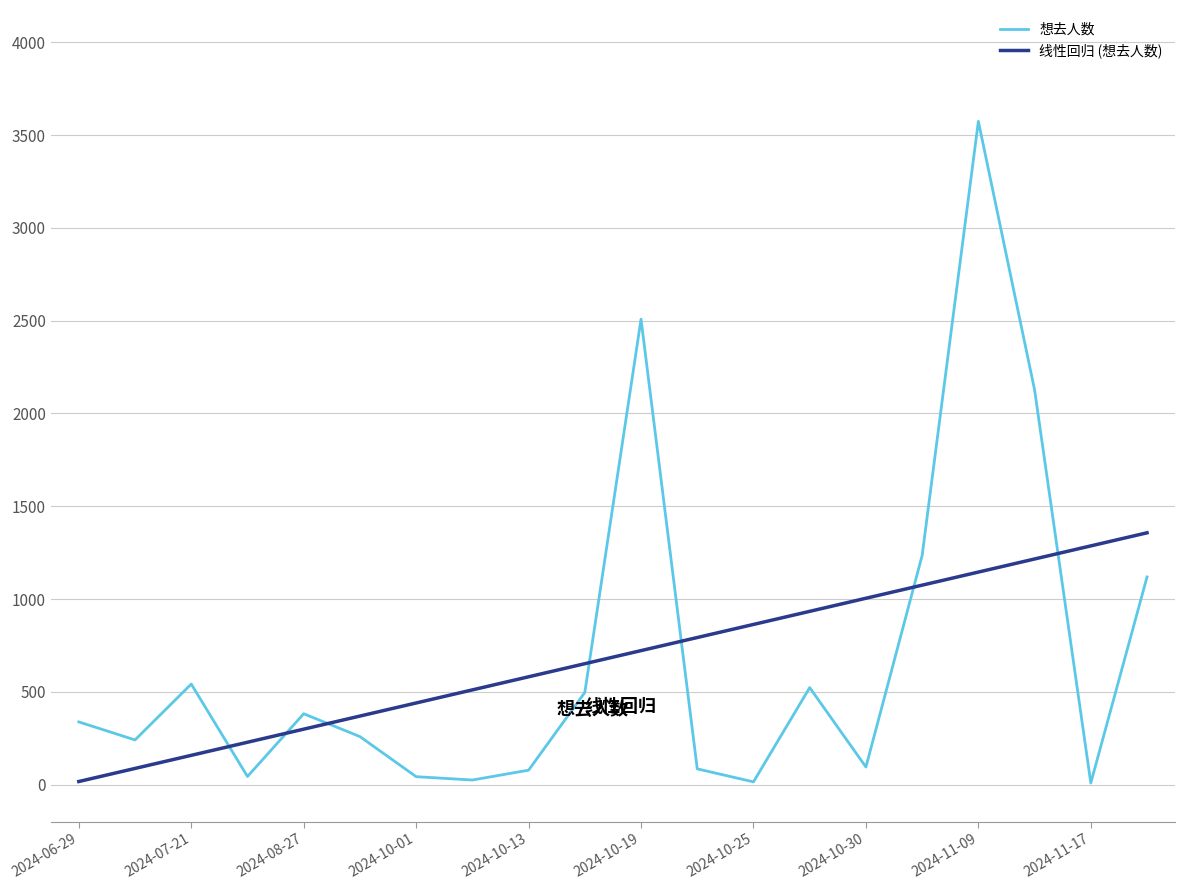

What is the maximum value for 线性回归 (想去人数)?

1357.0